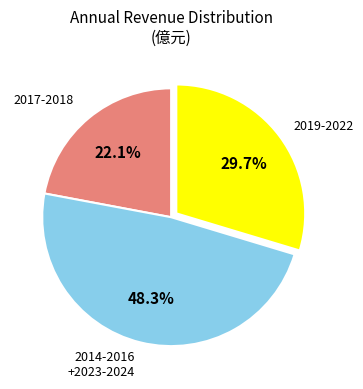

Is there a majority slice in this chart?

No